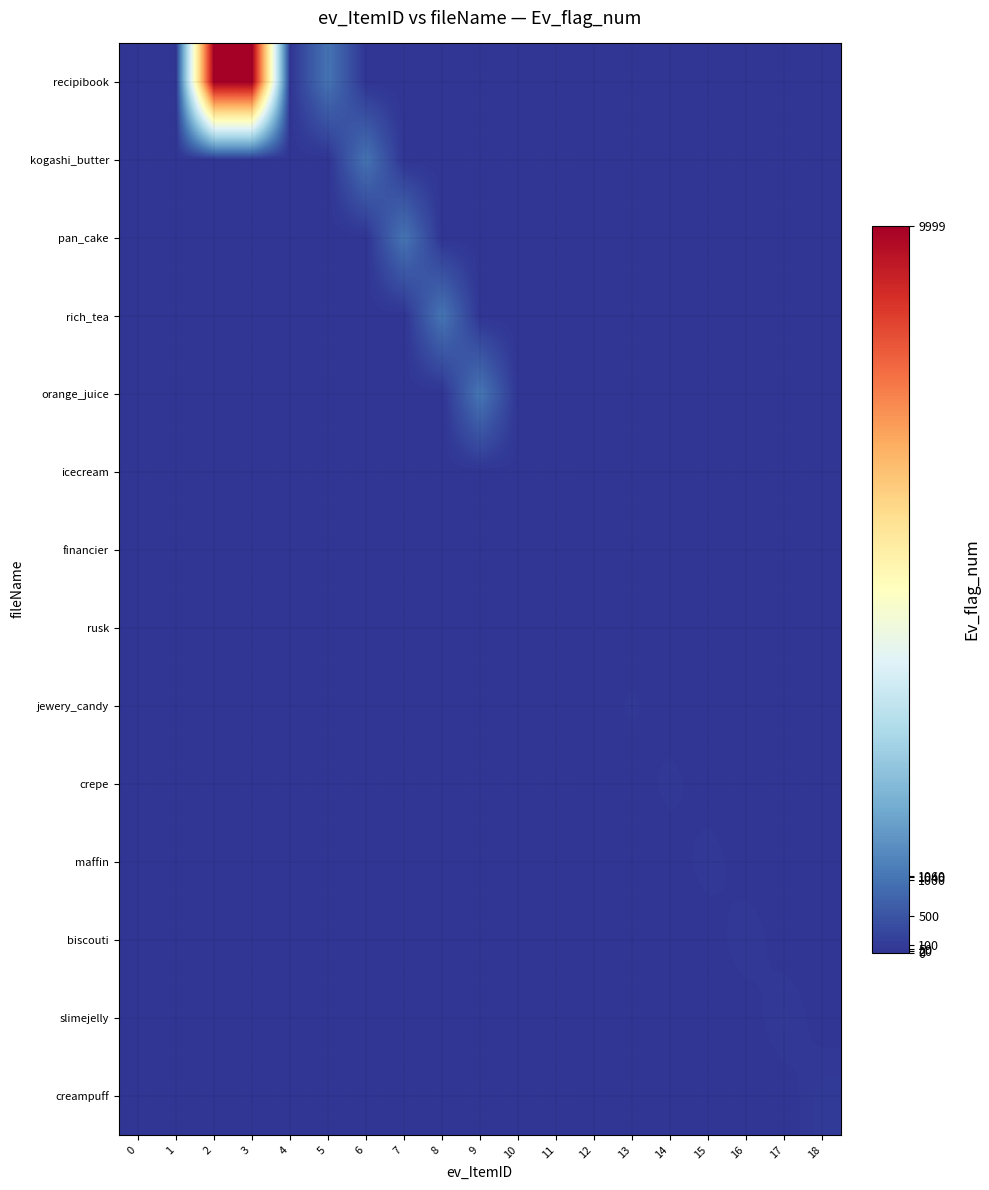

Which series has the largest range (max minus min)?

recipibook